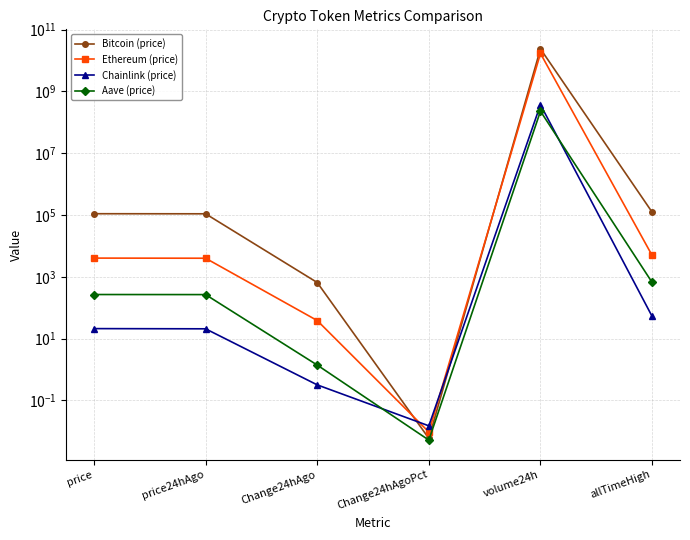

What is the difference between the Ethereum (price) values at Change24hAgoPct and Change24hAgo?

38.6